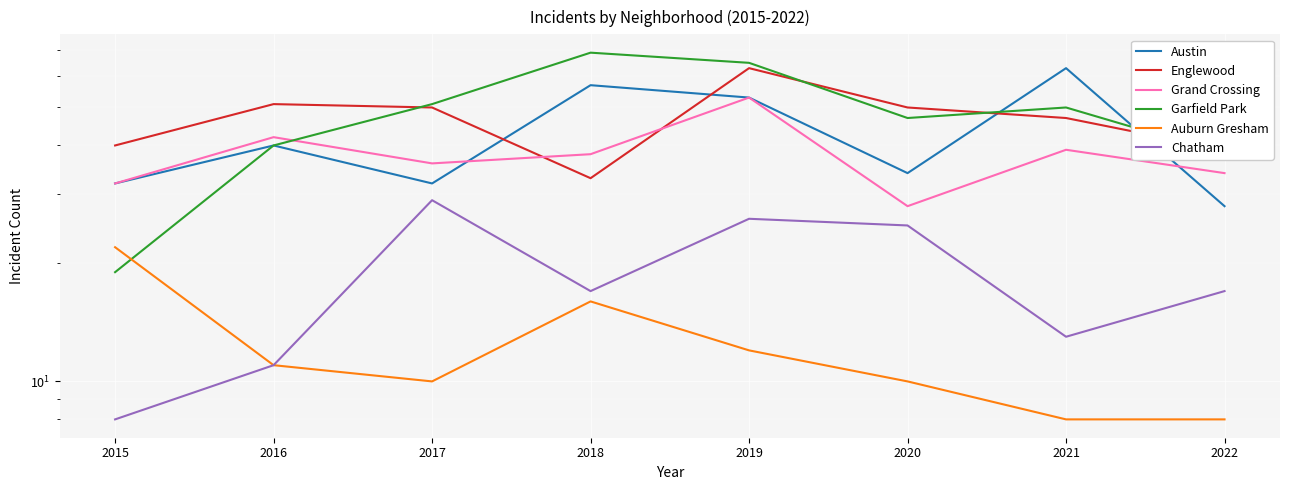

The value of Austin at 2022 is 28. True or false?

True